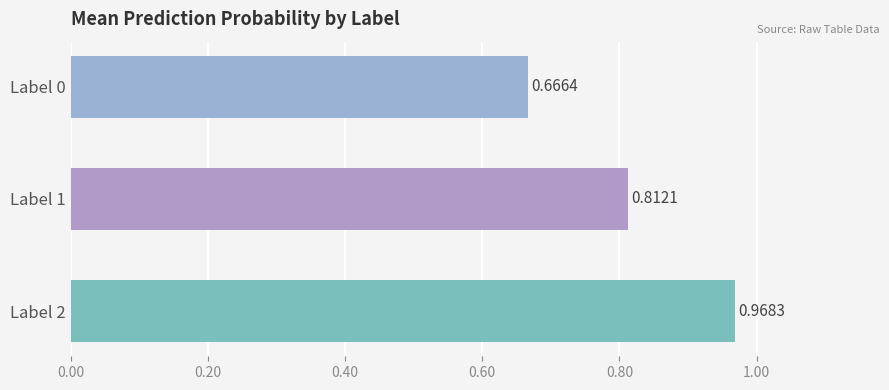

Which has a higher value, Label 1 or Label 2?

Label 2